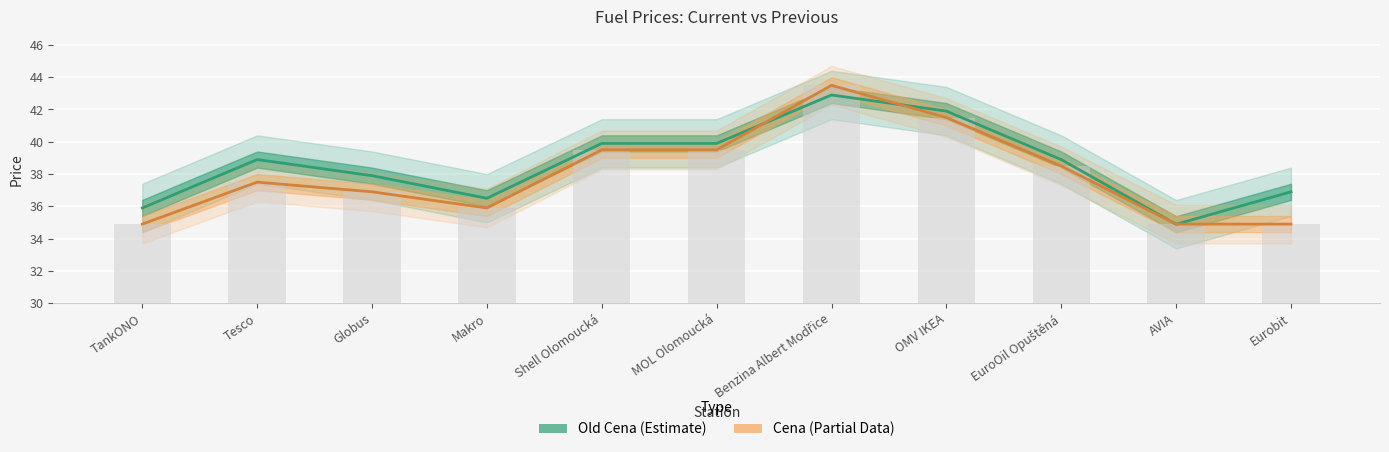

Is it true that Cena equals 43.5 at Benzina Albert Modřice?

True